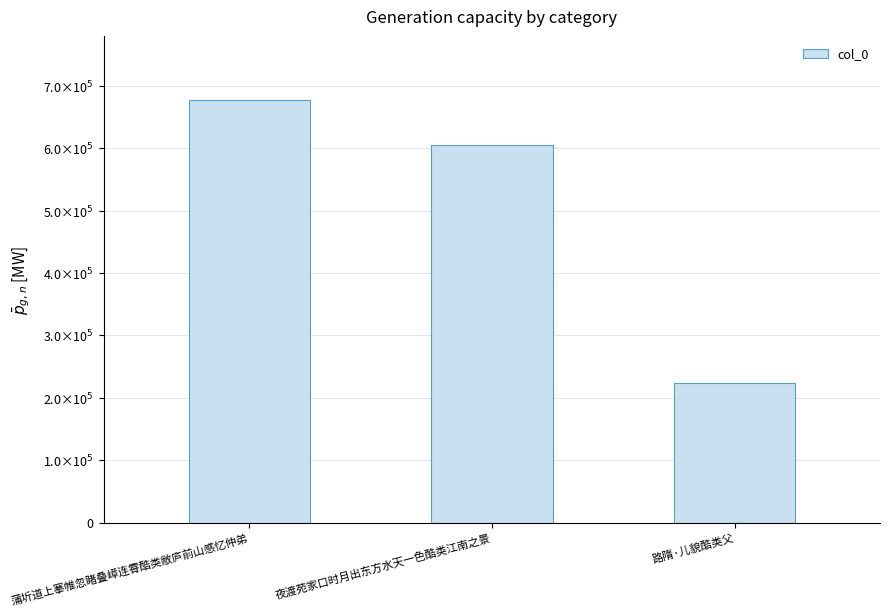

Reading left to right, transcribe all the data shown in this chart.

蒲圻道上搴帷忽睹叠嶂连霄酷类敝庐前山感忆仲弟=677673	夜渡苑家口时月出东方水天一色酷类江南之景=606064	路隋·儿貌酷类父=223669